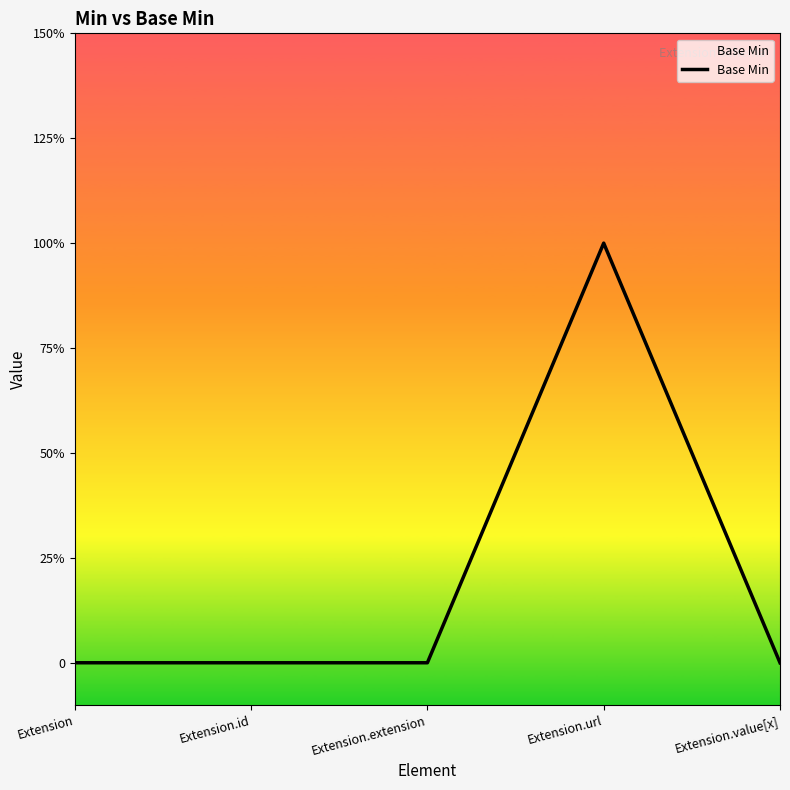

True or false: the data shows -1 at Extension.id.

False